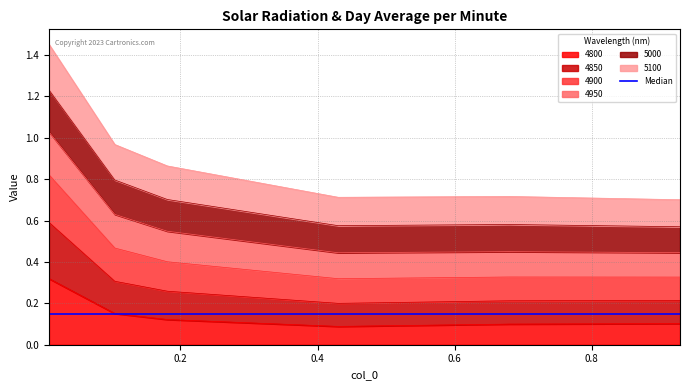

True or false: 5100 and 4900 intersect in this chart.

False